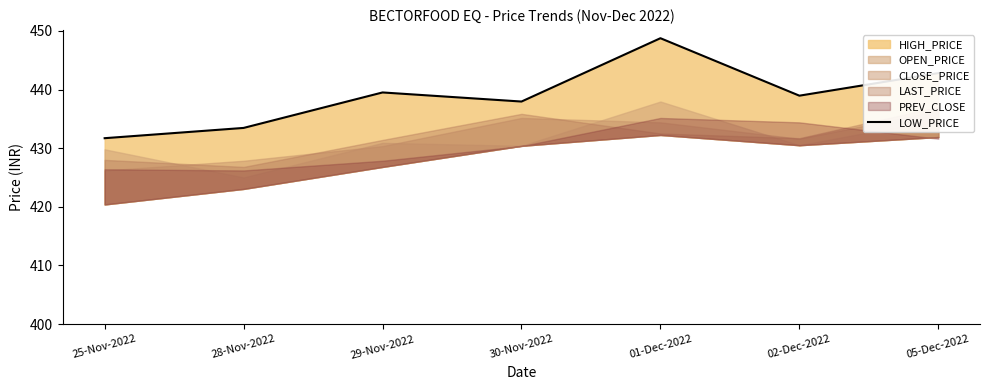

True or false: the data has more than 1 interior local peaks.

True